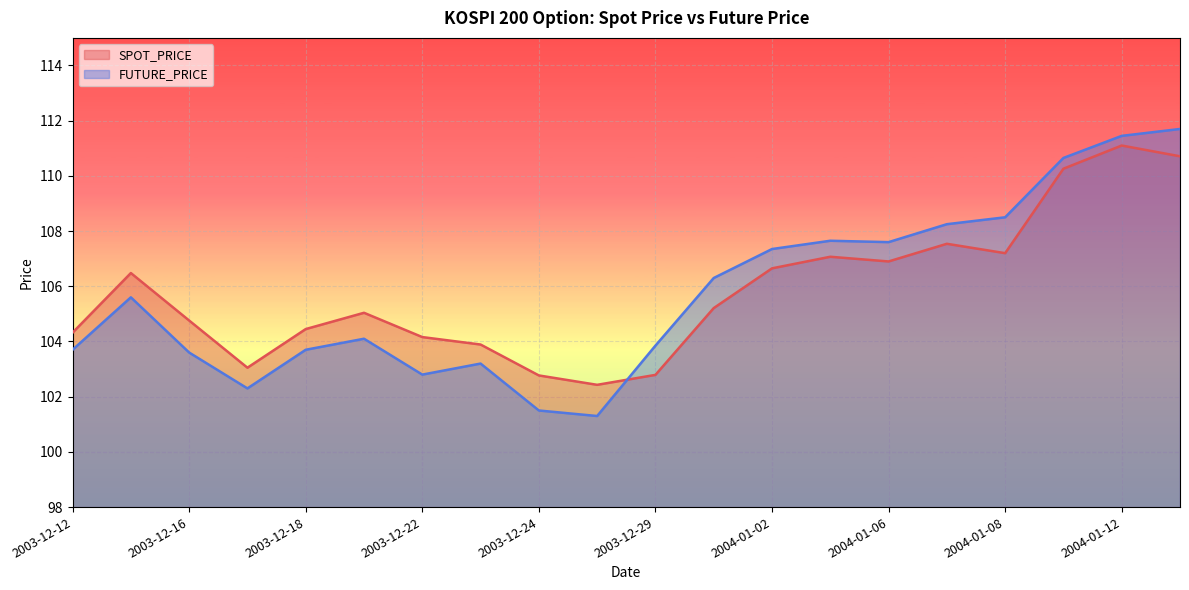

Does the chart display data point markers on the line(s)?

No